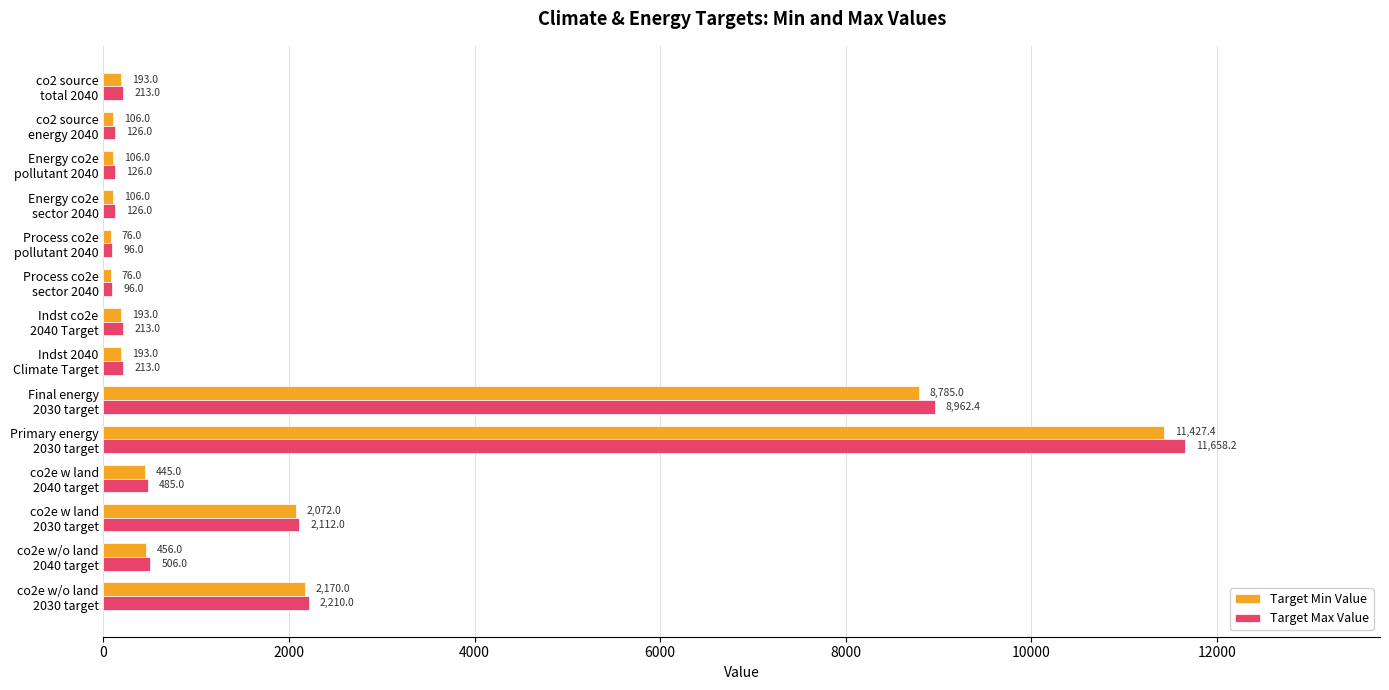

What is the minimum value shown in the chart?

76.0